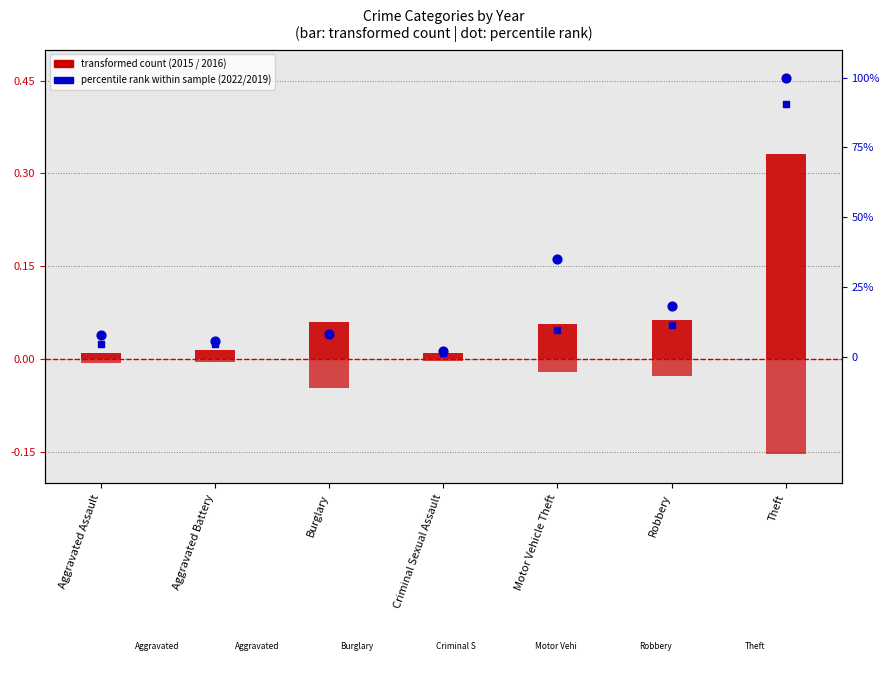

Which series has the widest spread of Y values?

2022 (percentile)